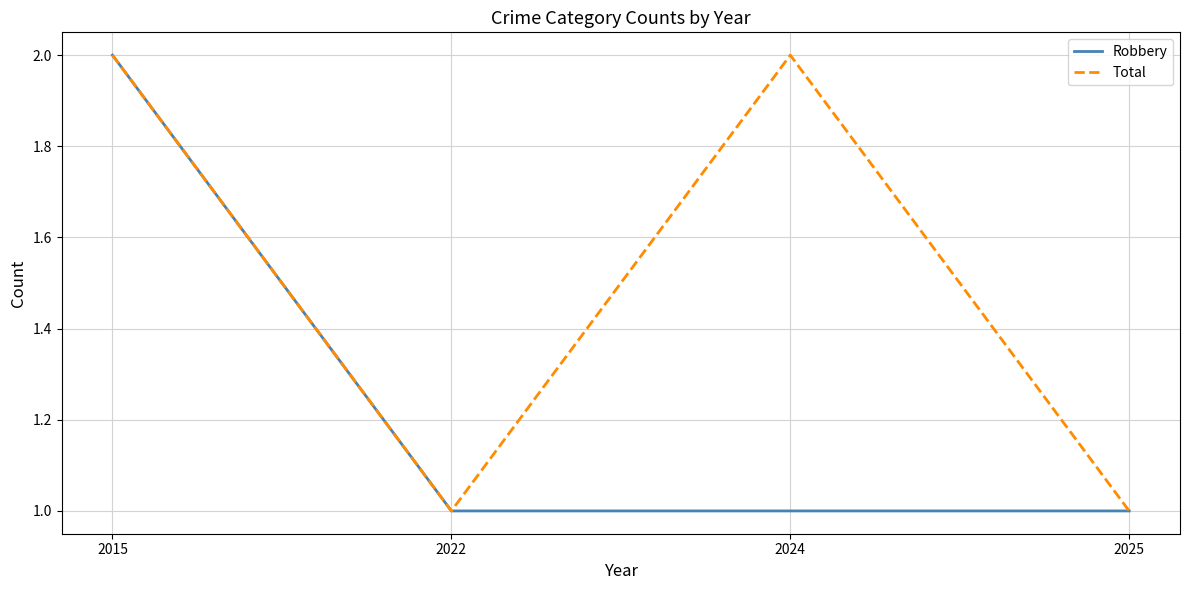

How many interior local valleys does the Total series have?

1